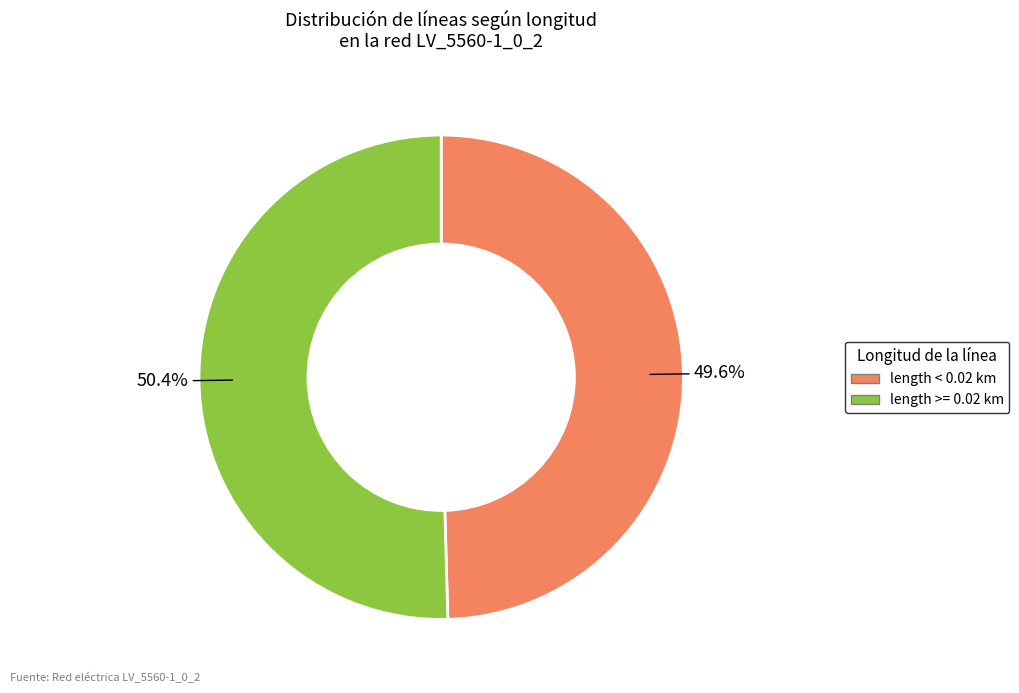

What percentage do length >= 0.02 km and length < 0.02 km together represent?

100.0%